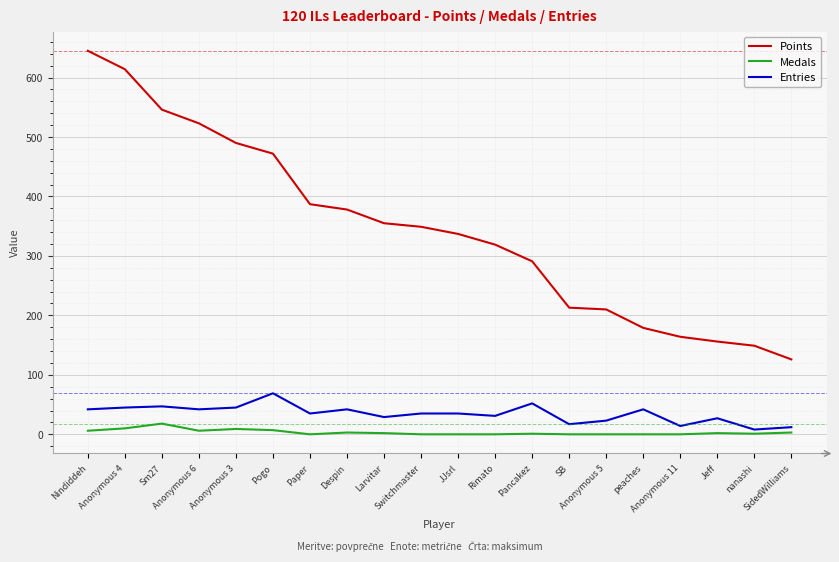

What is the approximate value of Points at Anonymous 3, to the nearest 100?

500